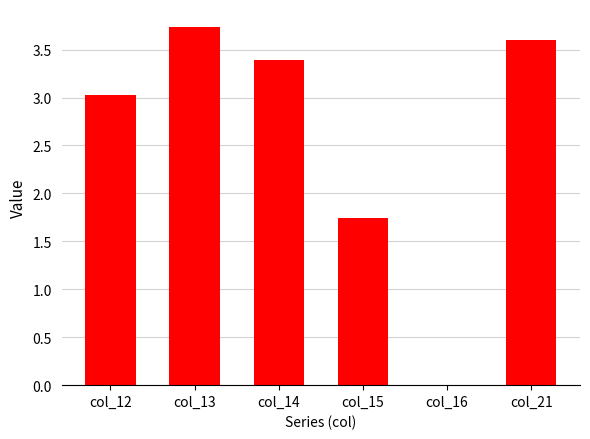

What is the change in value from col_12 to col_14?

+0.4